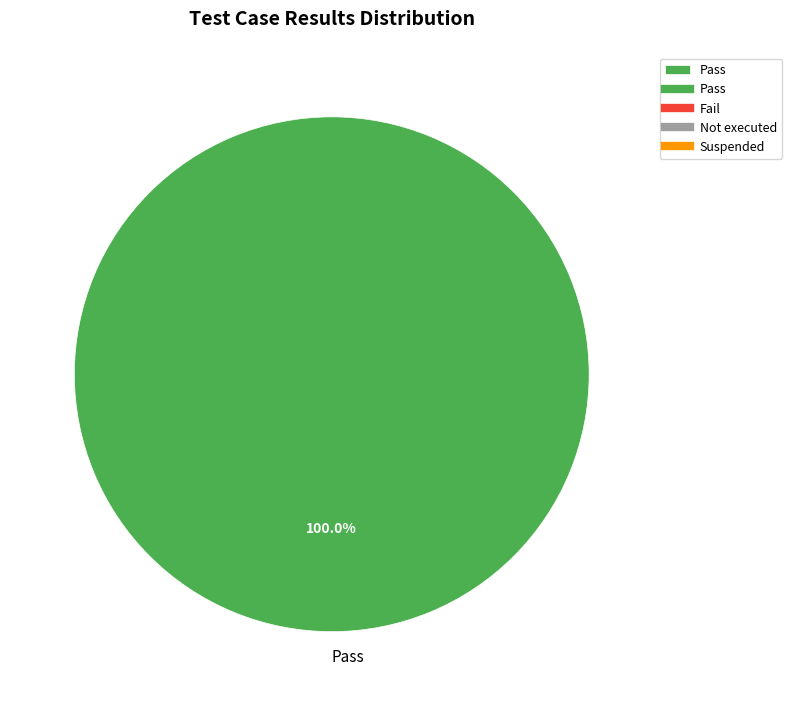

True or false: Pass accounts for 100% of the total.

True